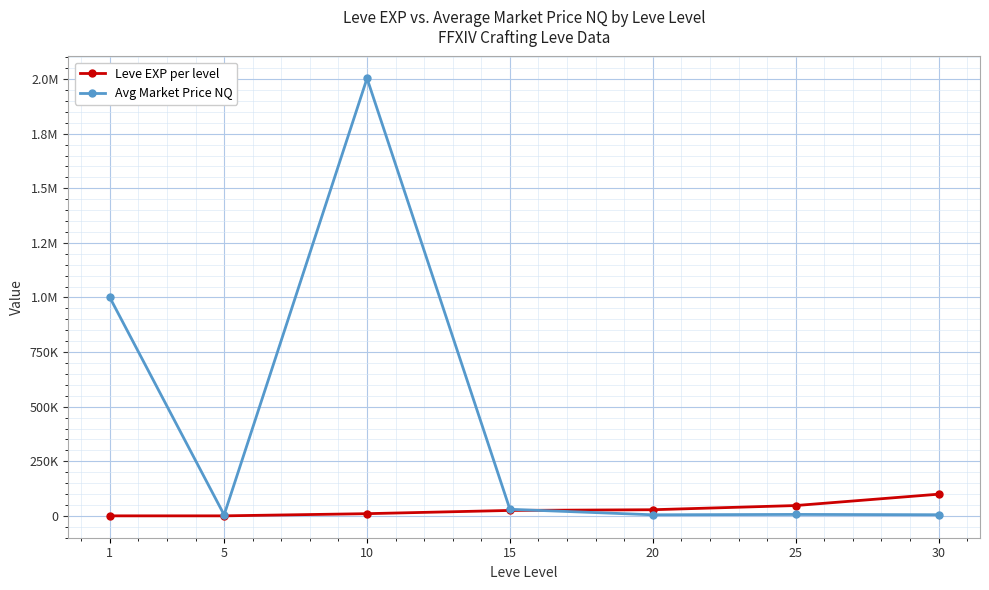

Reading left to right, transcribe all the data shown in this chart.

Leve EXP per level: 1	2	9990	24790	28010	47200	99220
Avg Market Price NQ: 1000000	4325	2003538	30000	4800	6500	5100